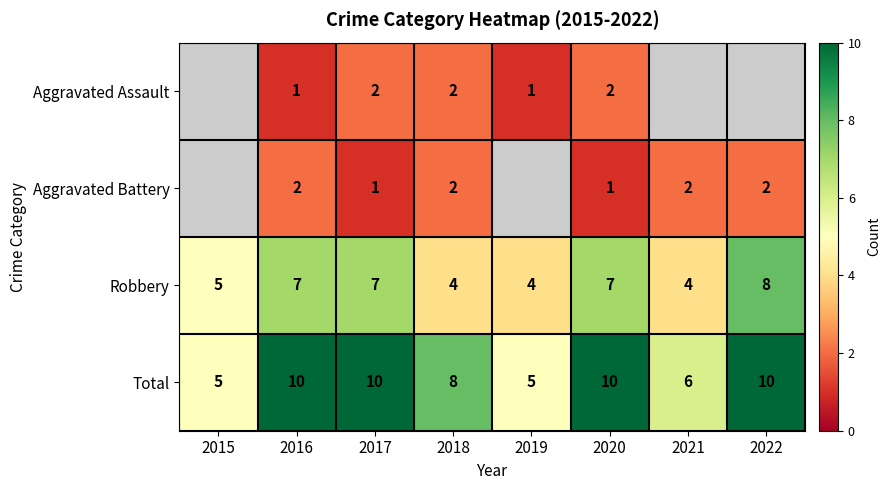

What is the total value across all series at 2016?

20.0